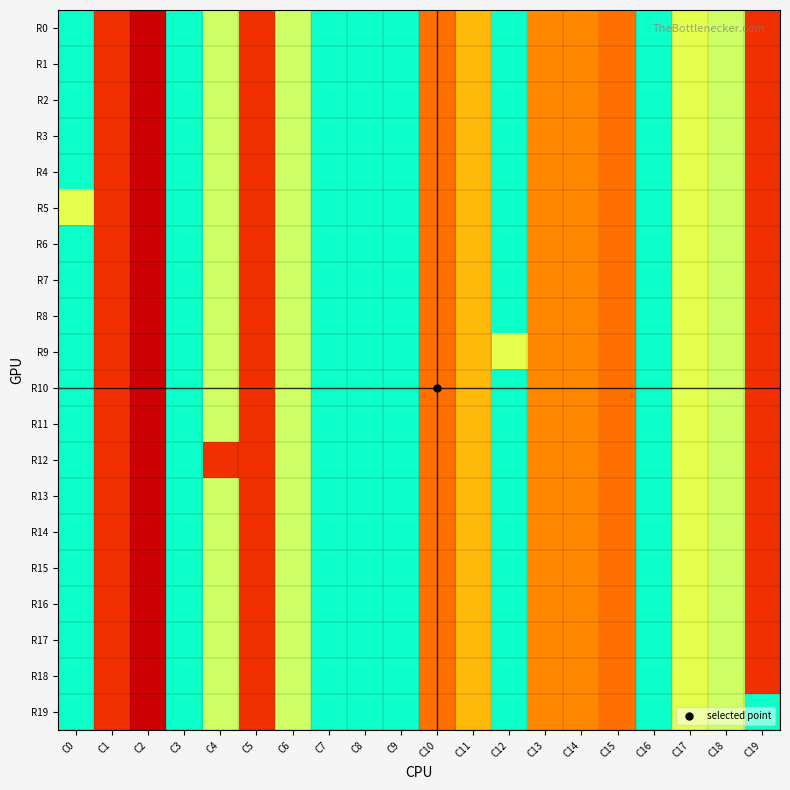

Which series has the largest range (max minus min)?

R0